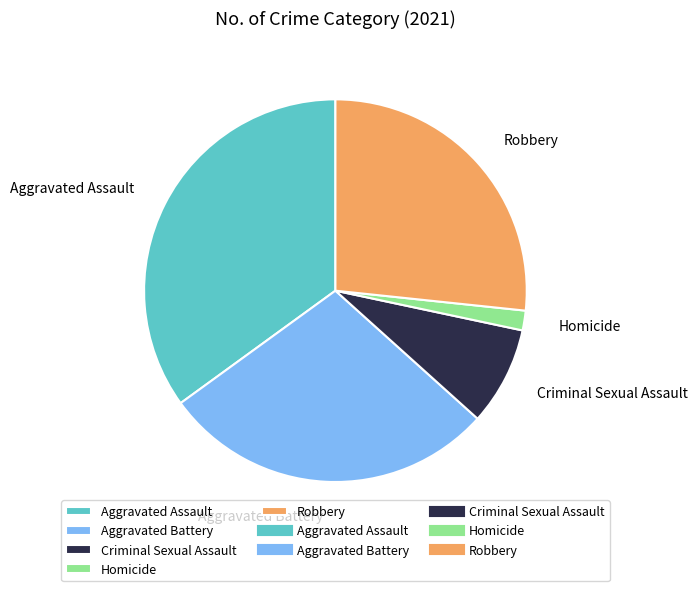

Between Aggravated Battery and Criminal Sexual Assault, which is larger?

Aggravated Battery